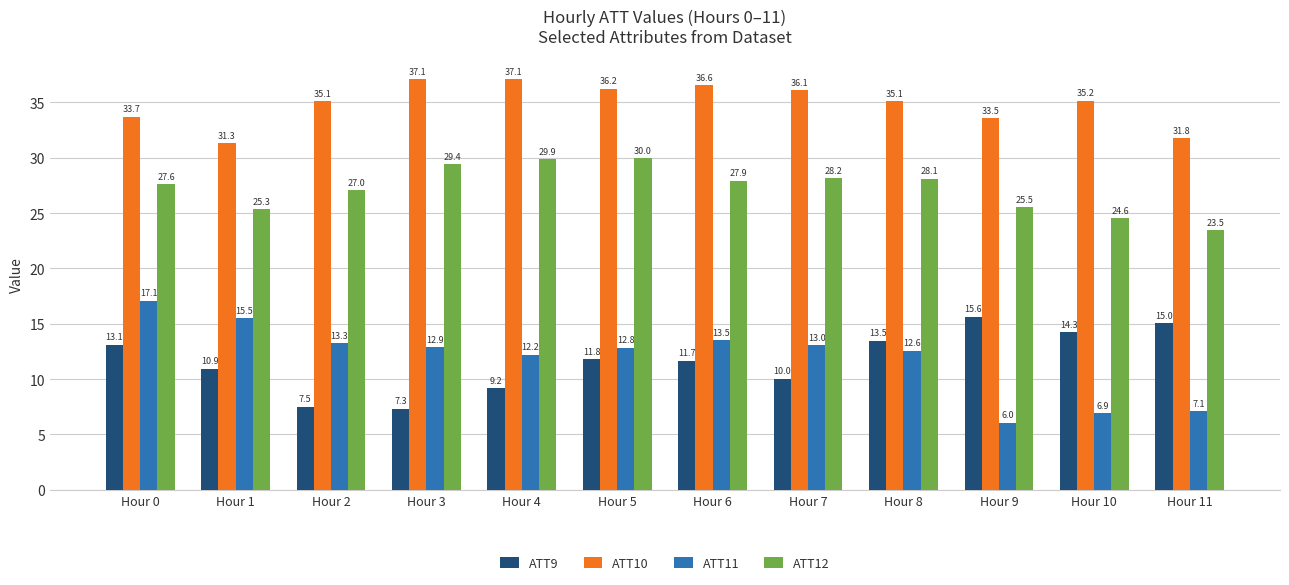

Which category has the lowest value in the ATT9 series?

Hour 3